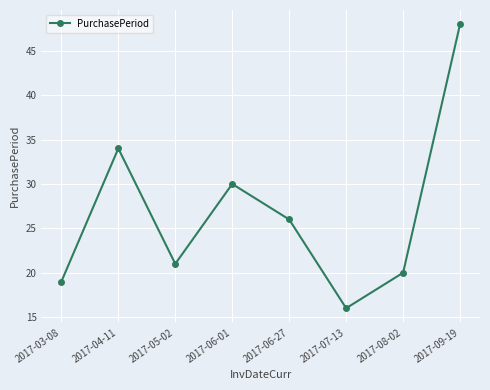

Reading left to right, what are all the values shown in this chart?

2017-03-08=19	2017-04-11=34	2017-05-02=21	2017-06-01=30	2017-06-27=26	2017-07-13=16	2017-08-02=20	2017-09-19=48